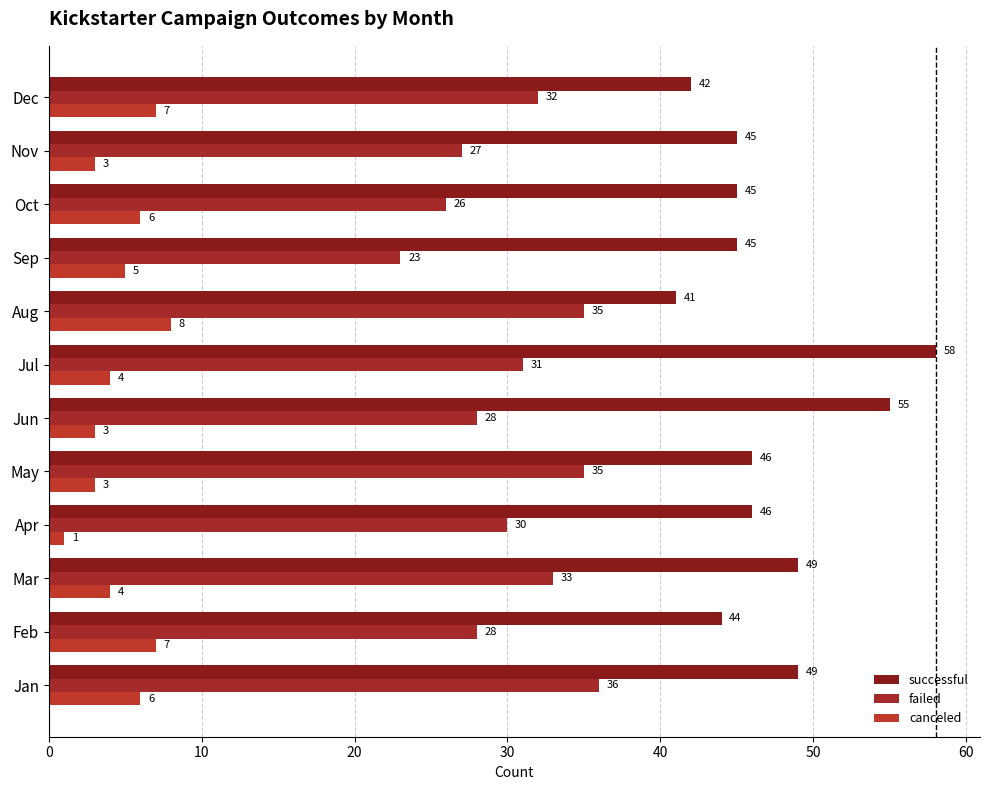

What is the difference between the maximum and minimum values in the successful series?

17